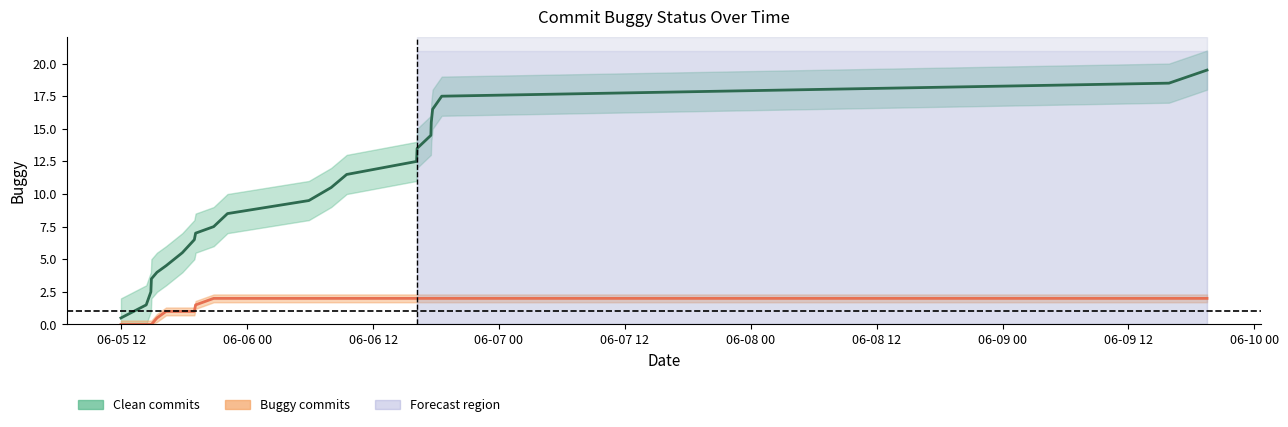

Reading left to right, list all the values displayed in this chart.

Clean commits: 0.5	1.5	2.5	3.5	4.0	4.5	5.5	6.5	7.0	7.5	8.5	9.5	10.5	11.5	12.5	13.5	14.5	15.5	16.5	17.5	18.5	19.5
Buggy commits: 0.0	0.0	0.0	0.0	0.5	1.0	1.0	1.0	1.5	2.0	2.0	2.0	2.0	2.0	2.0	2.0	2.0	2.0	2.0	2.0	2.0	2.0